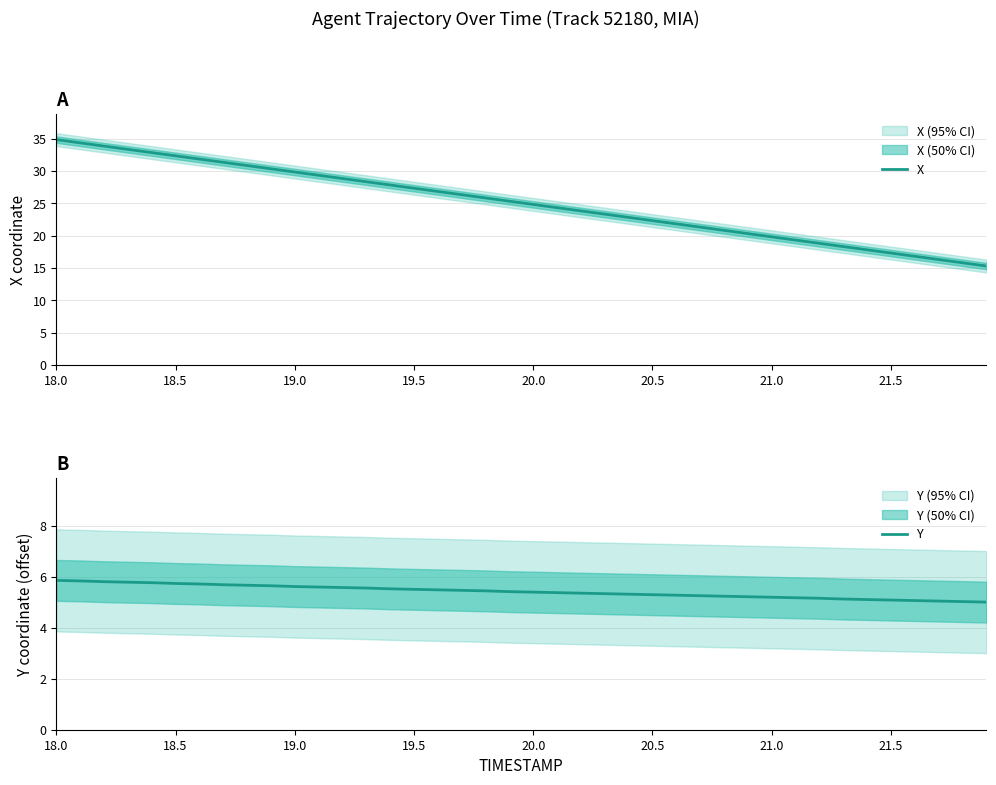

At how many categories does at least one series exceed 33?

4